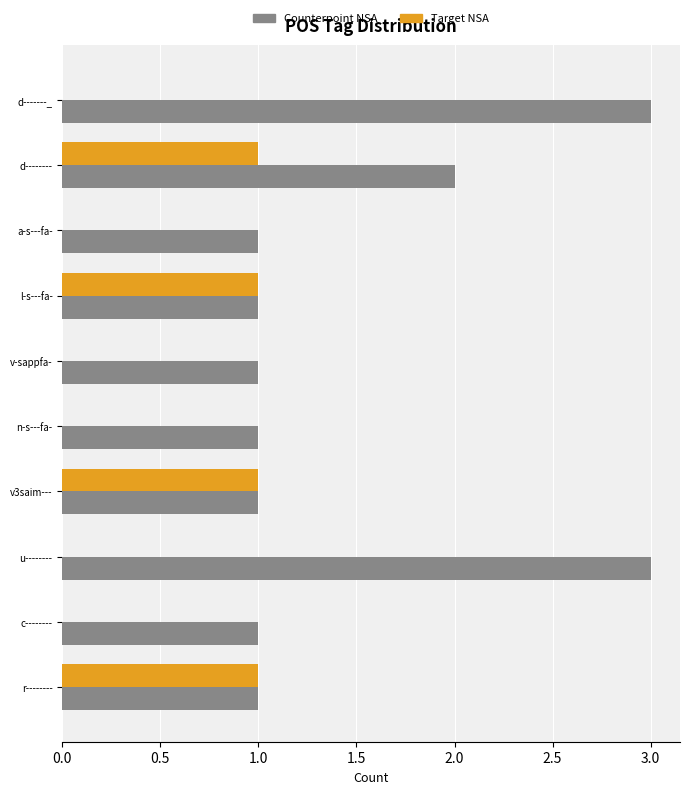

Between v-sappfa- and v3saim---, which series saw the biggest shift?

Target NSA